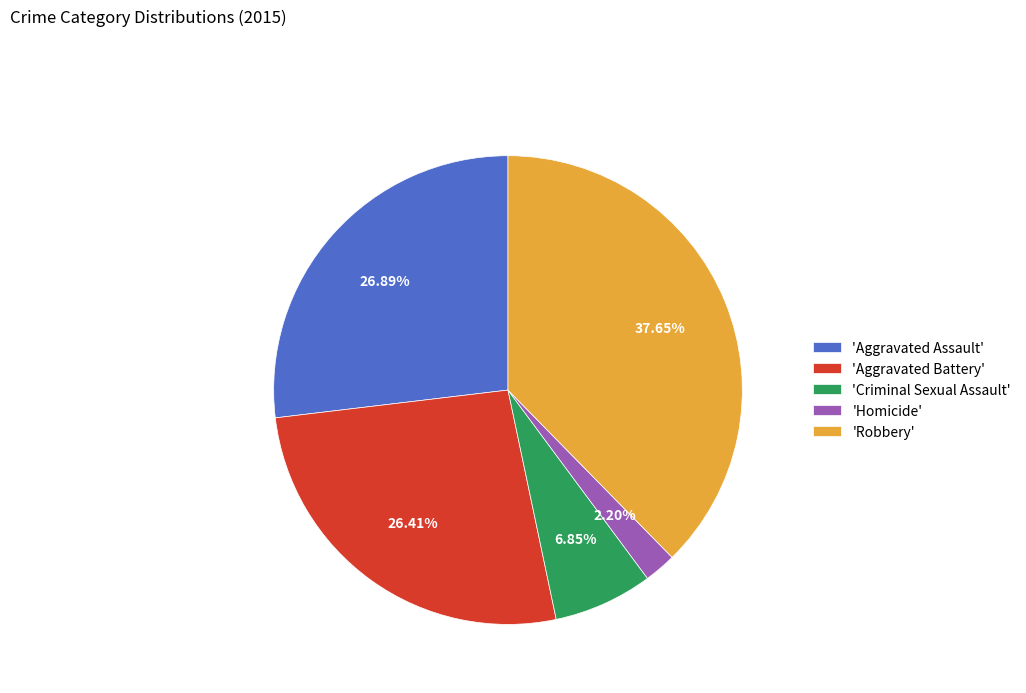

What is the ratio of the value at 'Aggravated Assault' to the value at 'Criminal Sexual Assault'?

3.9